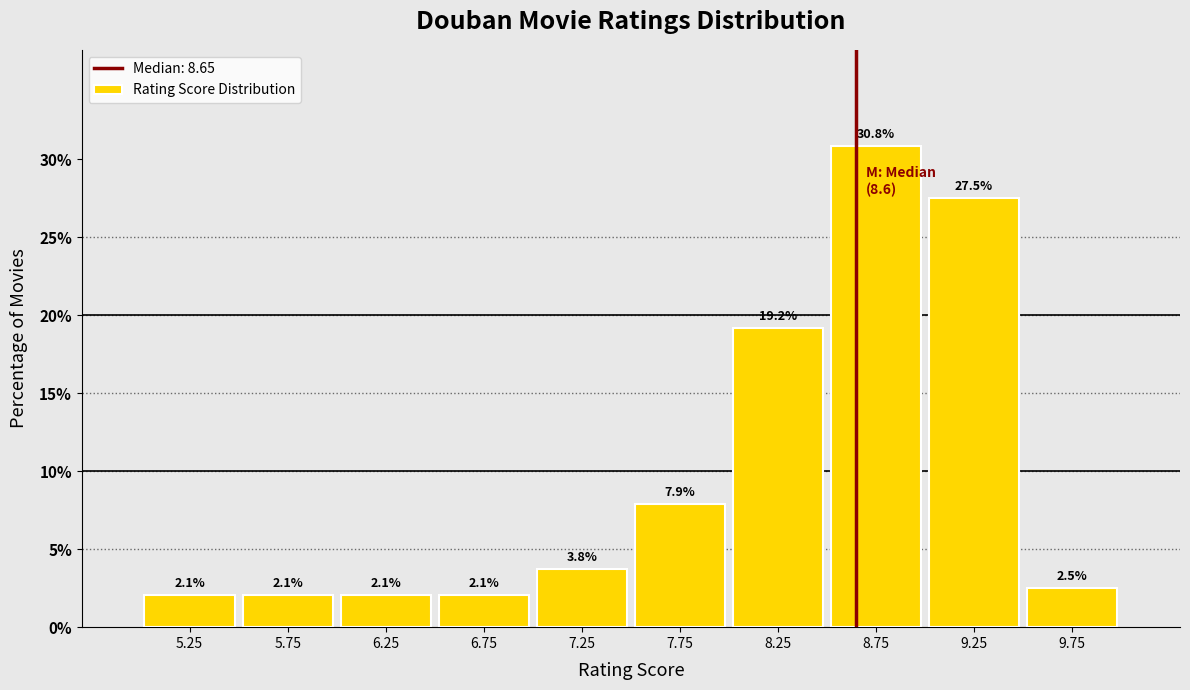

Reading left to right, transcribe this chart: for each bar, give the range it covers on the x-axis and its height.

5.0 to 5.5: 2.1
5.5 to 6.0: 2.1
6.0 to 6.5: 2.1
6.5 to 7.0: 2.1
7.0 to 7.5: 3.8
7.5 to 8.0: 7.9
8.0 to 8.5: 19.2
8.5 to 9.0: 30.8
9.0 to 9.5: 27.5
9.5 to 10.0: 2.5